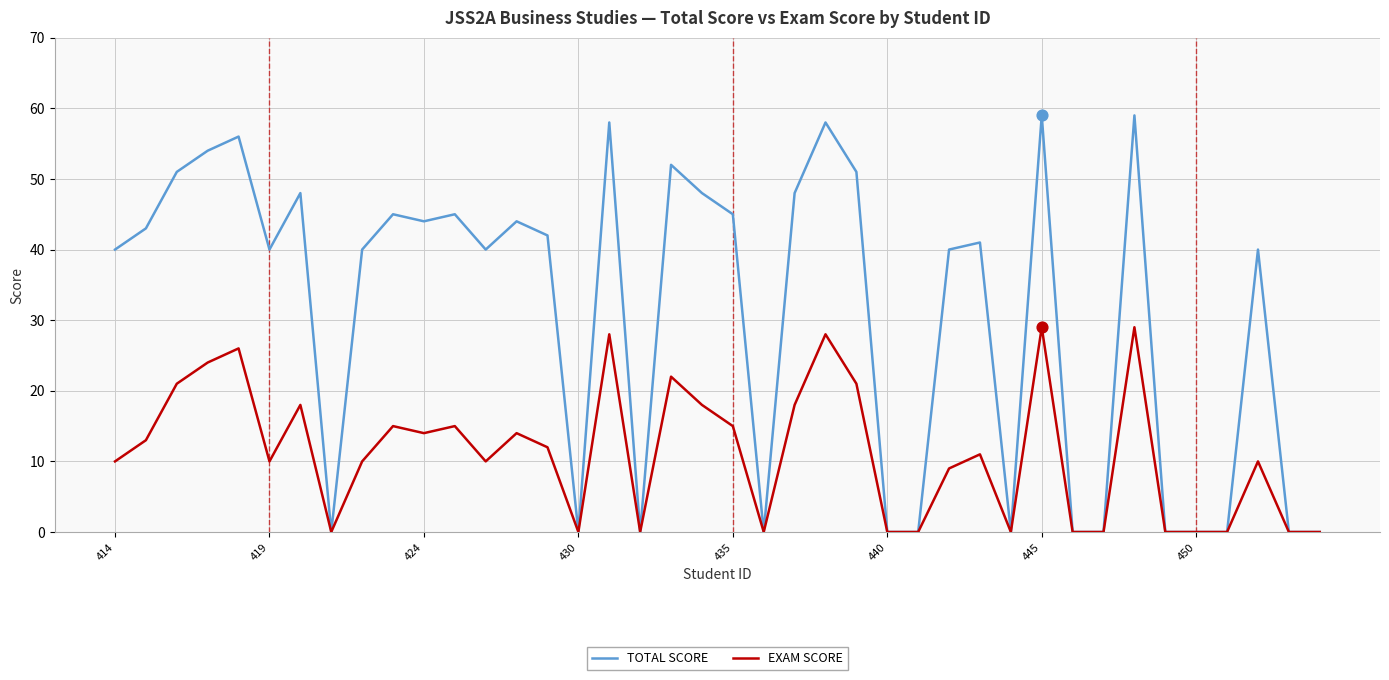

Which series has the largest total across all categories?

TOTAL SCORE